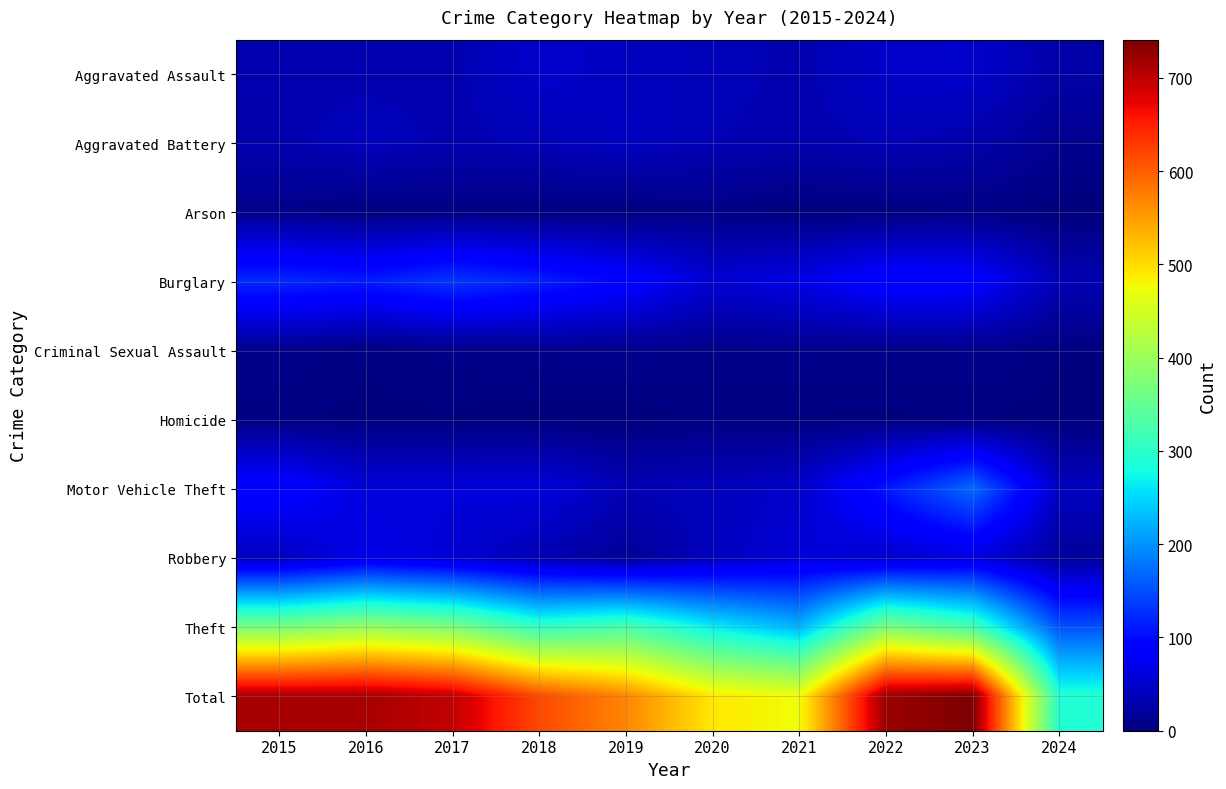

Between 2022 and 2024, which is larger?

2022